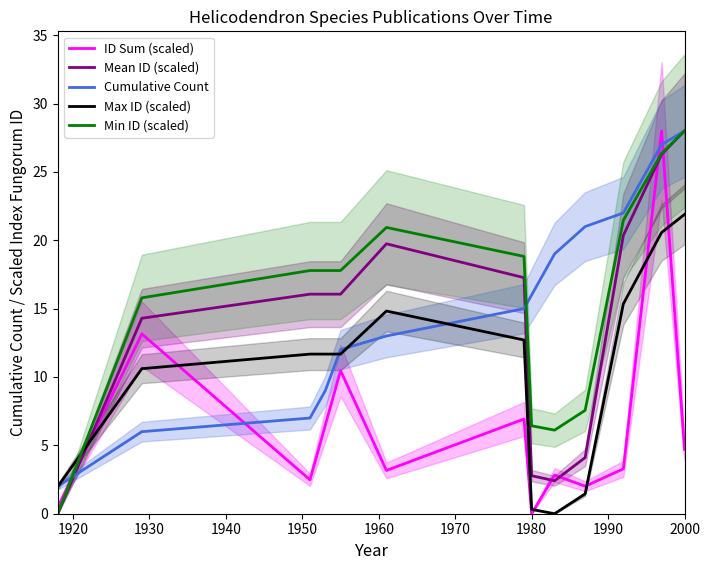

What is the maximum value for Cumulative Count?

28.0